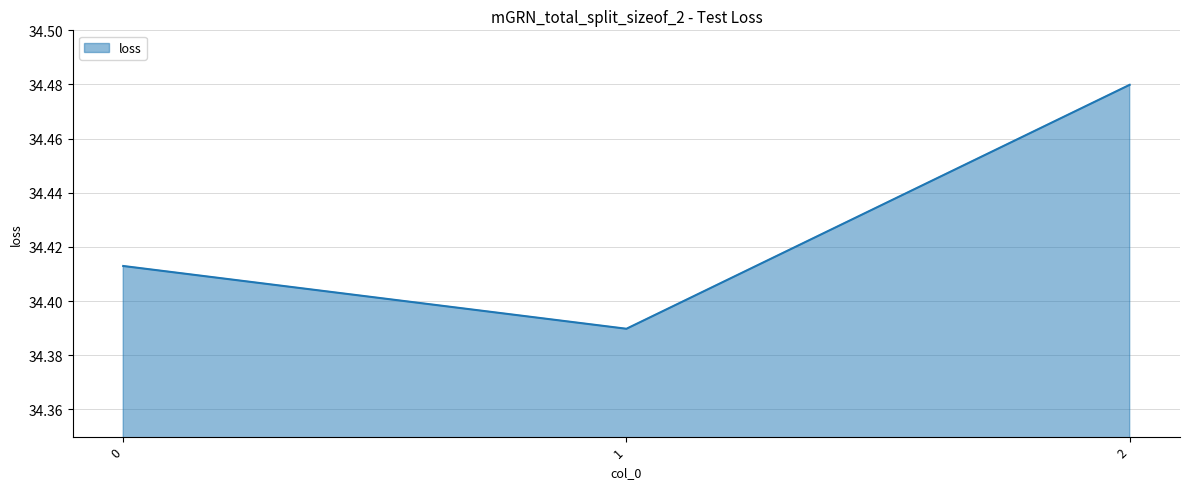

How many values are between 34 and 35?

3